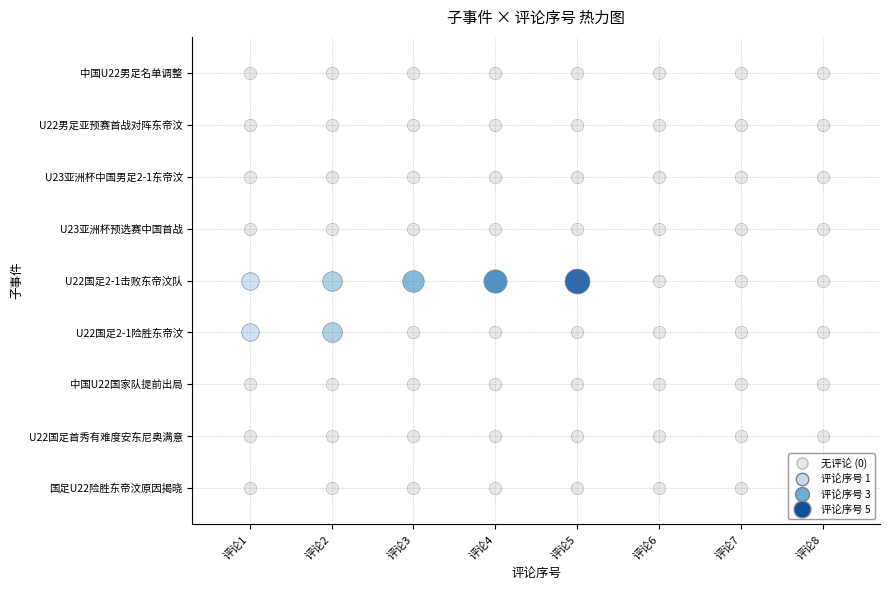

Rank the series by their maximum value, from lowest to highest.

国足U22险胜东帝汶原因揭晓, U22国足首秀有难度，安东尼奥表示满意, 中国U22国家队提前出局, U23亚洲杯预选赛 中国队首战击败东帝汶队, U23亚洲杯中国男足2-1东帝汶 最后5分钟, U22男足亚预赛首战对阵东帝汶, 中国U22男足名单调整, U22国足2-1险胜东帝汶, U22国足2-1击败东帝汶队